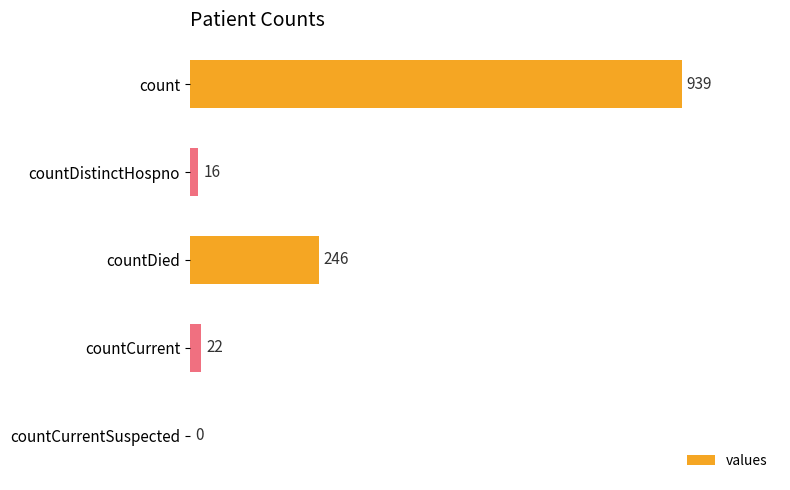

What is the sum of the values at countCurrentSuspected and countDistinctHospno?

16